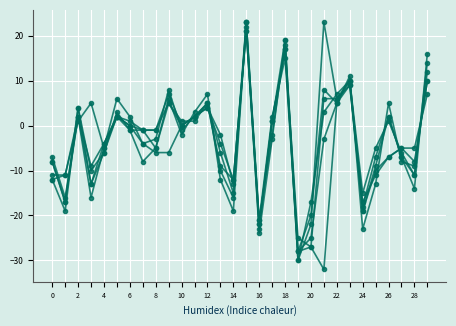

How many series are shown in this chart?

6